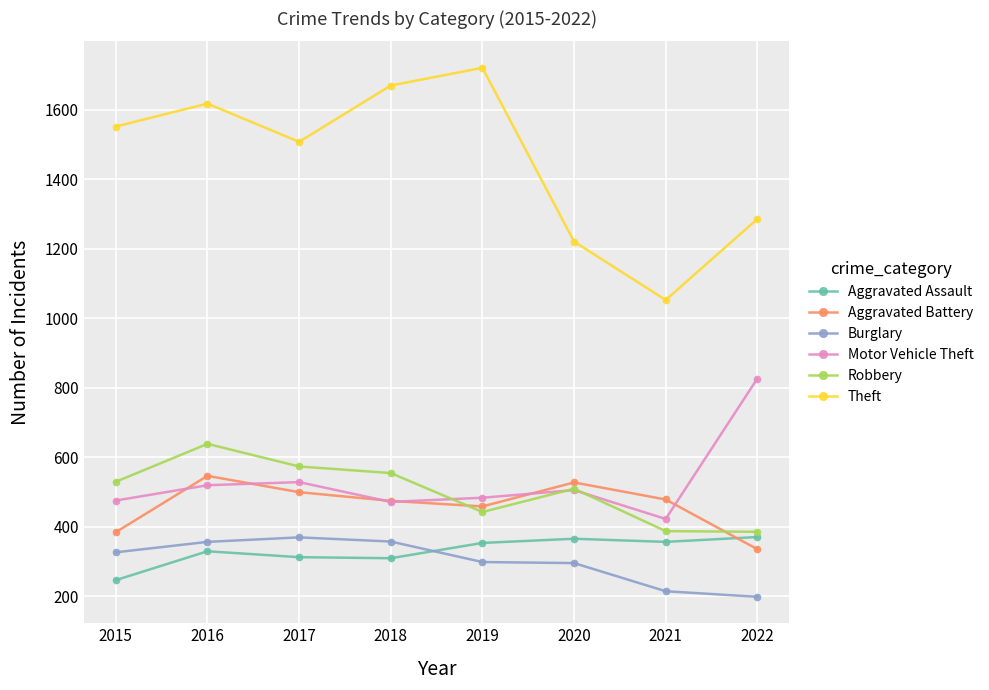

Which label corresponds to the largest value in the chart?

2019